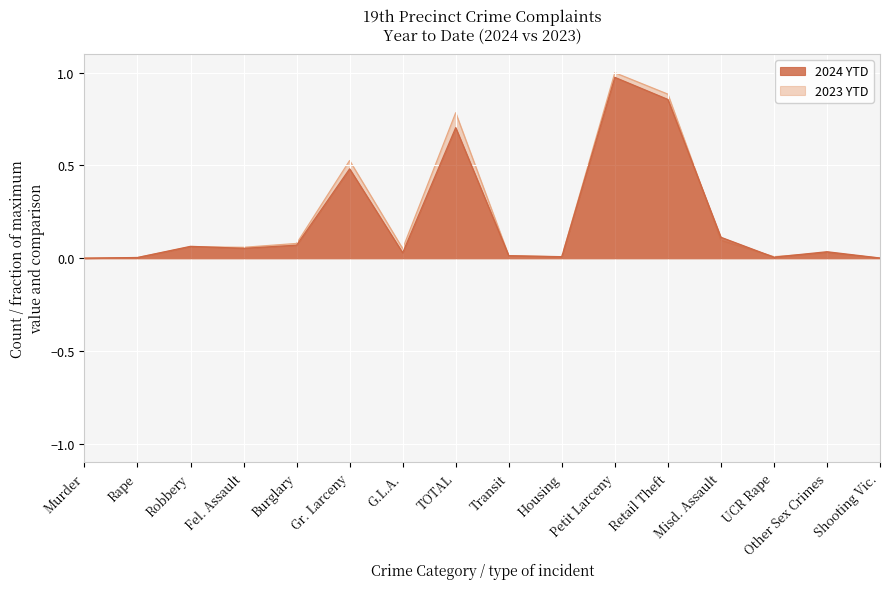

How many lines are shown in the chart?

2